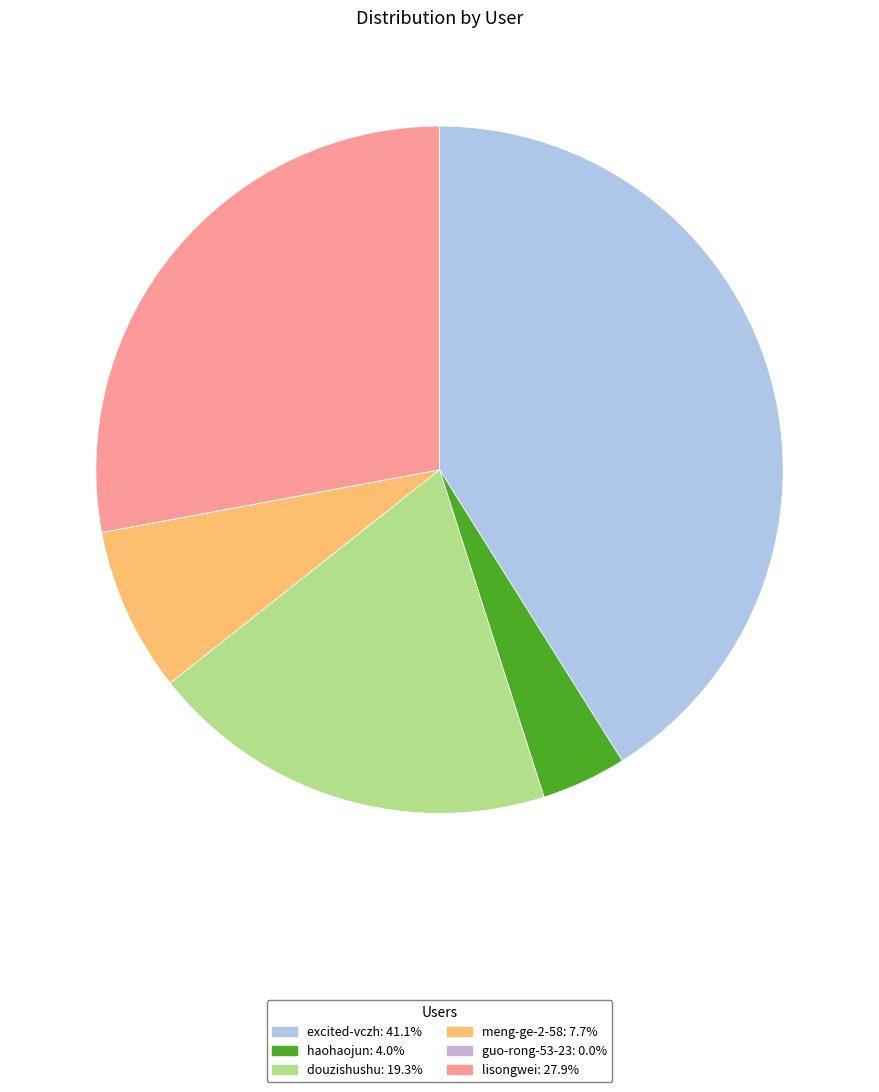

Which slice is the largest?

excited-vczh